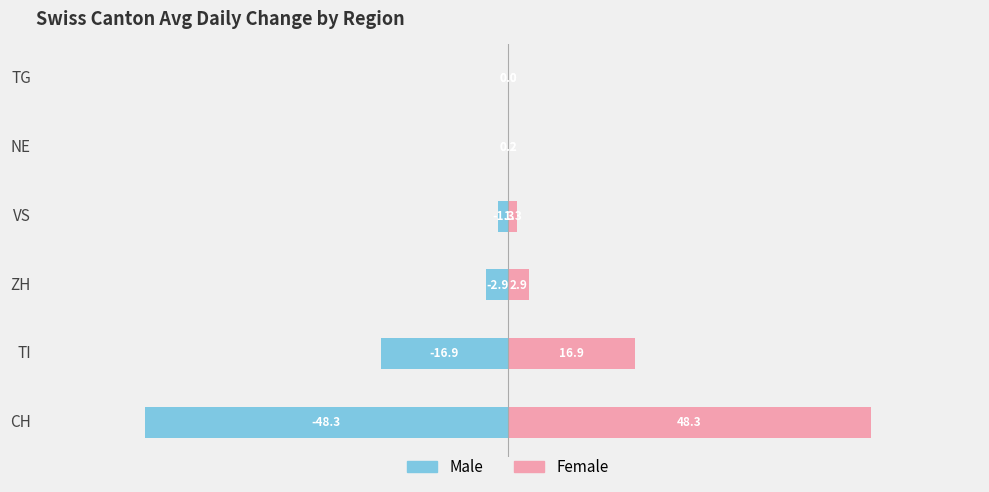

What is the difference between the maximum and minimum values in the Female series?

48.3